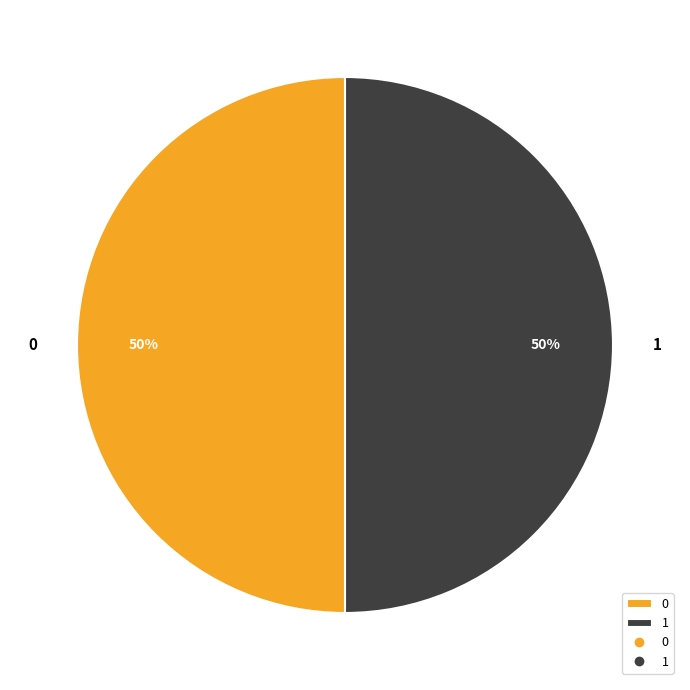

To the nearest percent, what percentage of the pie is 1?

50%